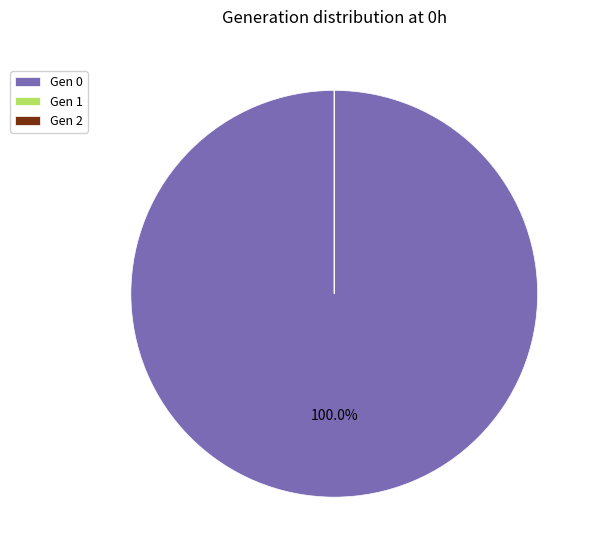

Does Gen 0 represent more than half of the total?

Yes